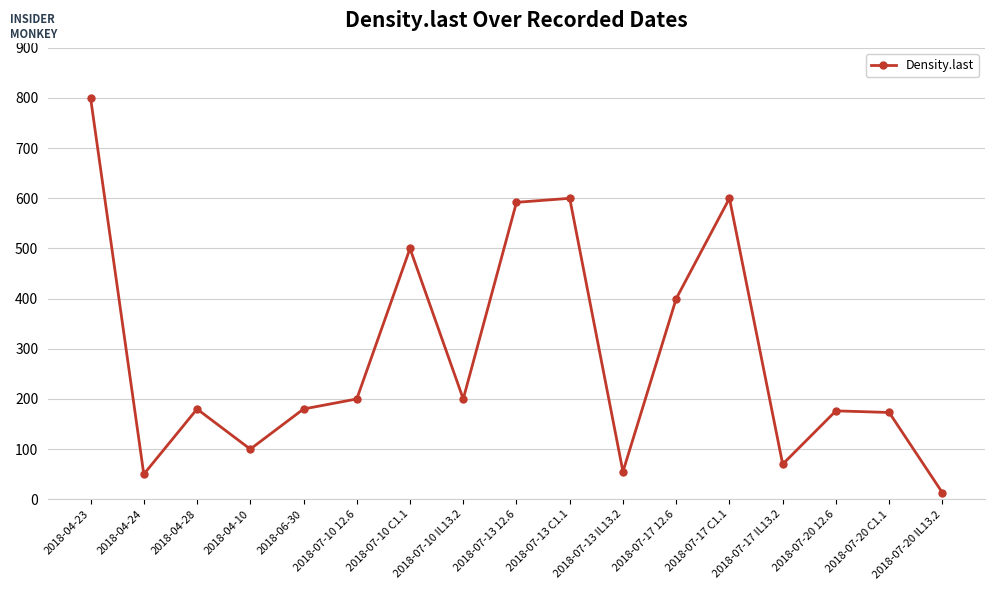

What is the sum of all values?

4889.5